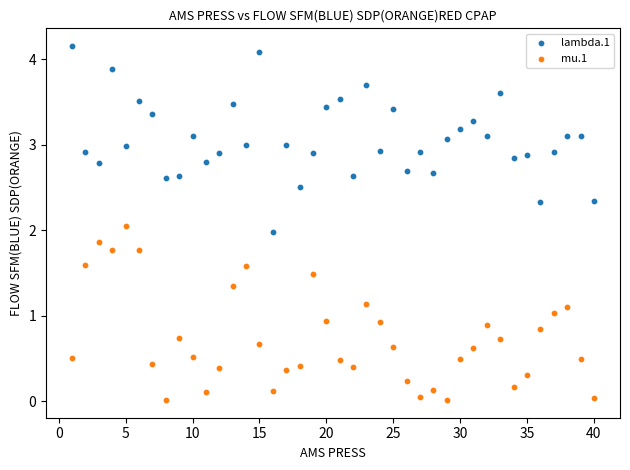

Which series reaches the maximum Y coordinate?

lambda.1